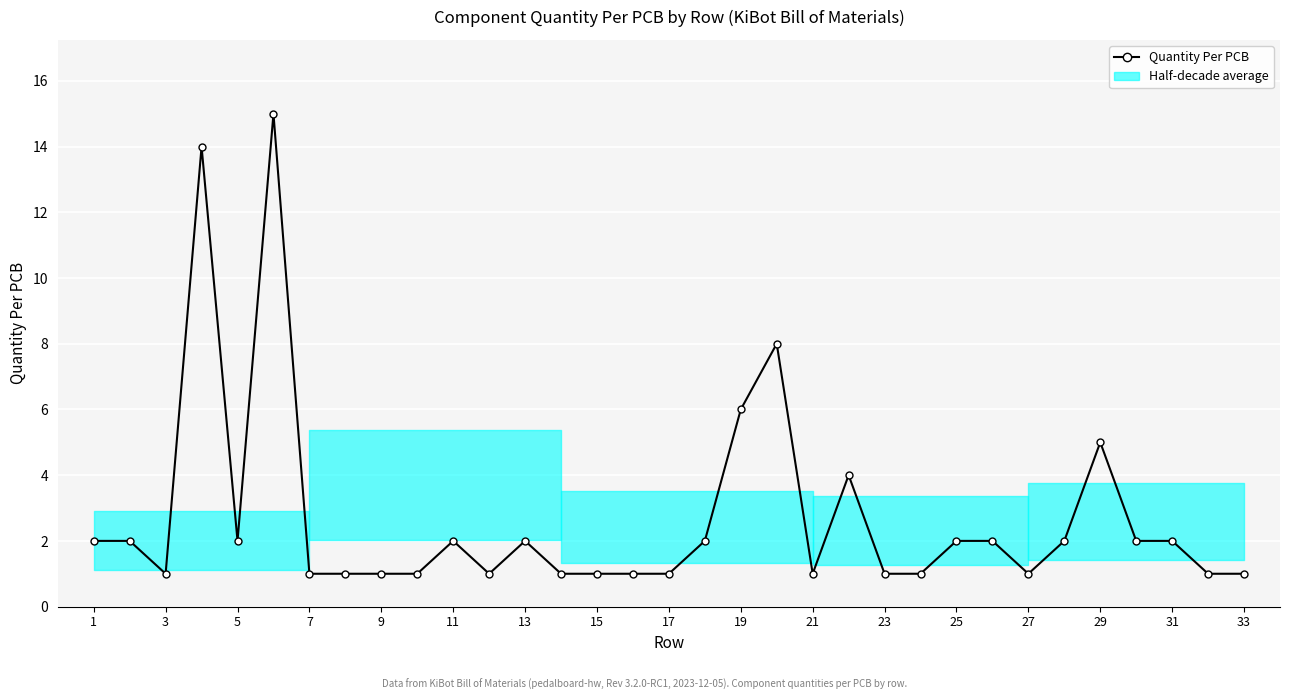

How many interior local peaks (higher than both neighbors) does the data have?

7